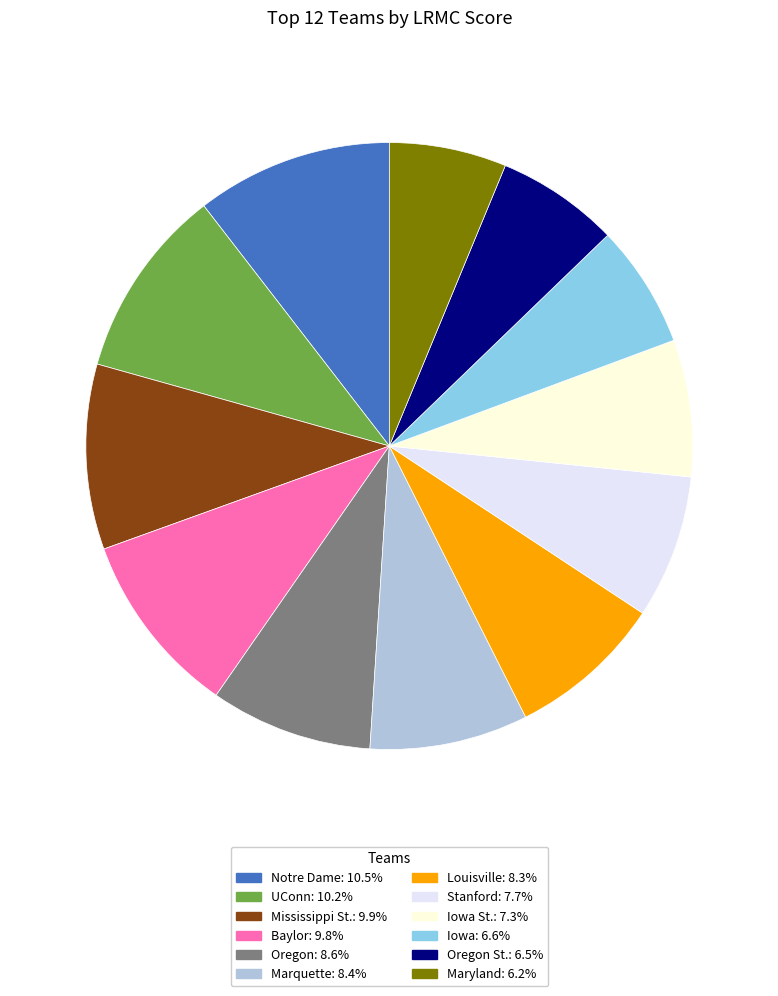

Is there a majority slice in this chart?

No